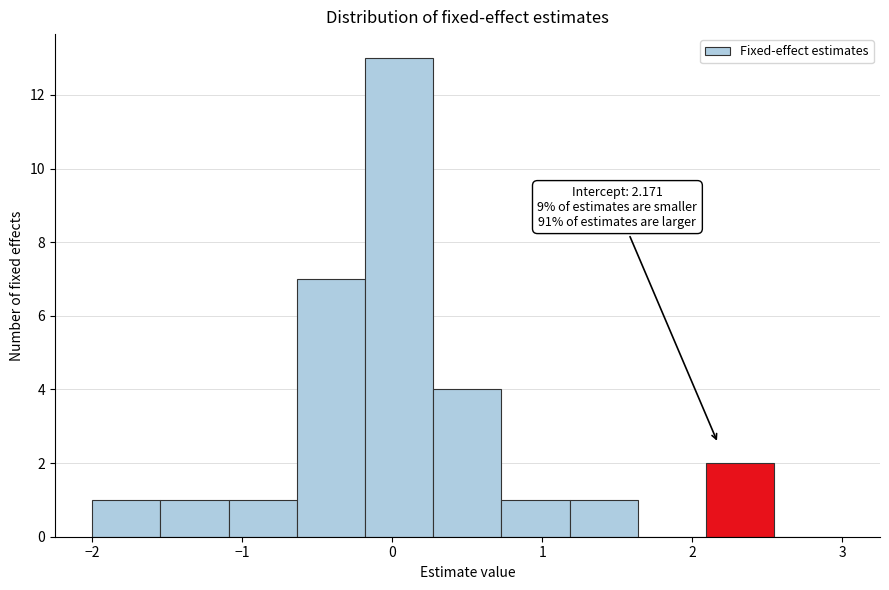

Over which range of the x-axis is the bar tallest?

-0.2 to 0.3